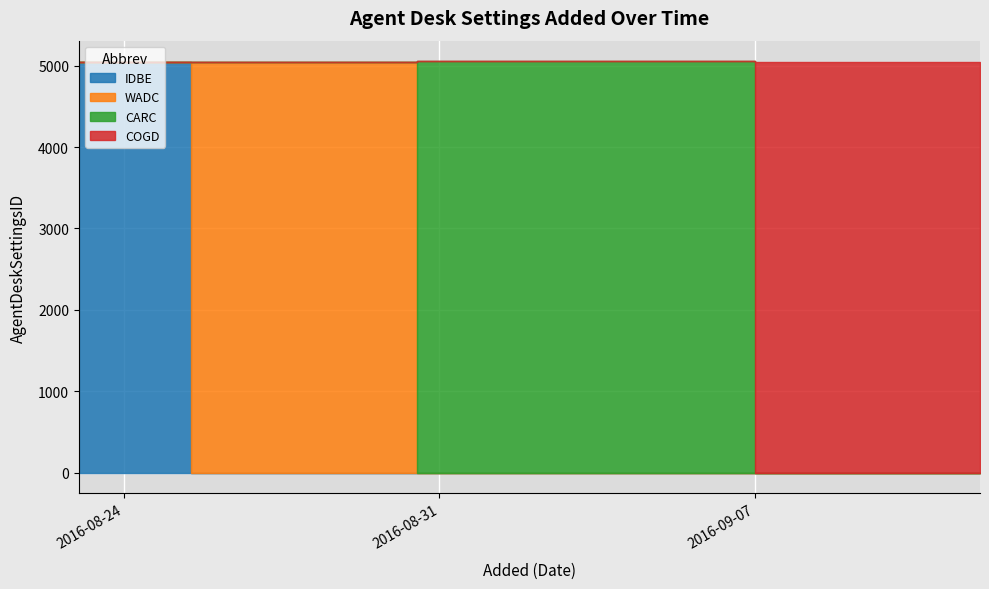

What is the difference between the maximum and second lowest values?

10